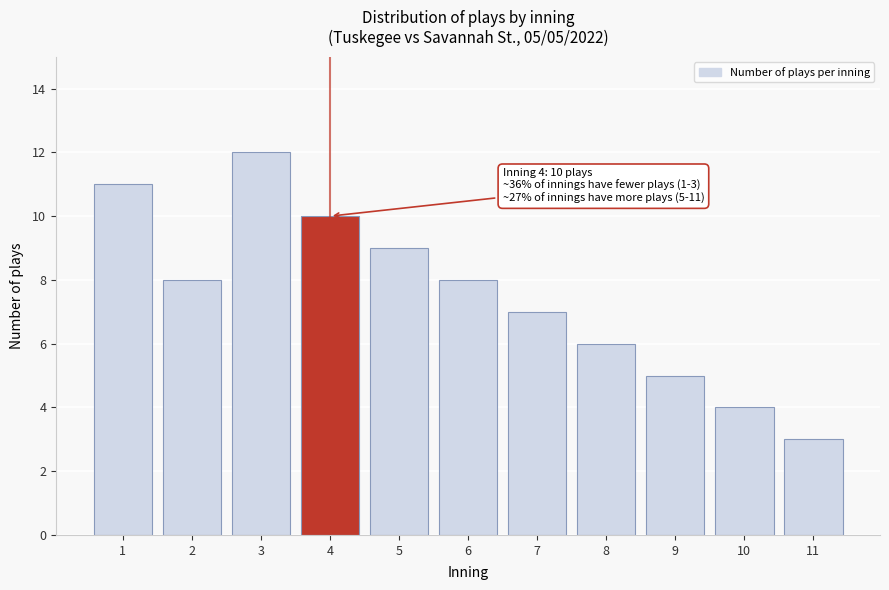

Reading right to left, list all the values displayed in this chart.

3	4	5	6	7	8	9	10	12	8	11